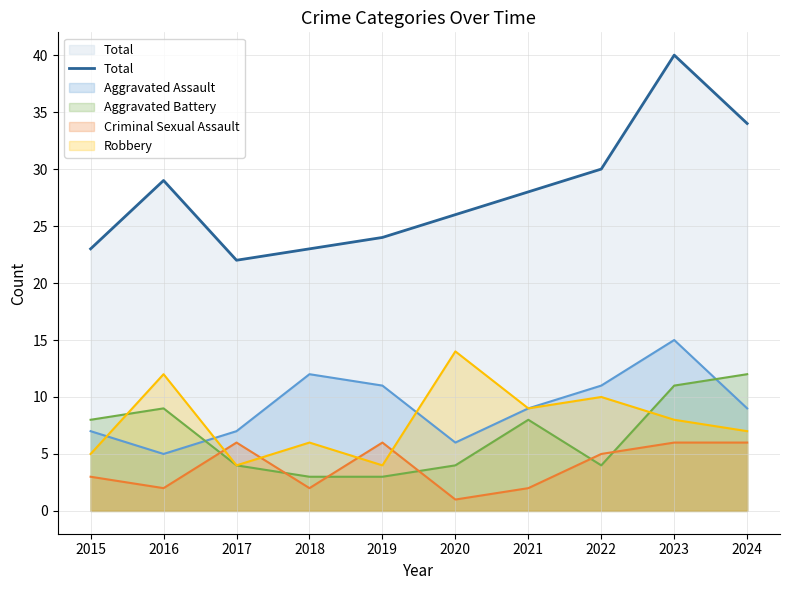

What is the sum of all values?

279